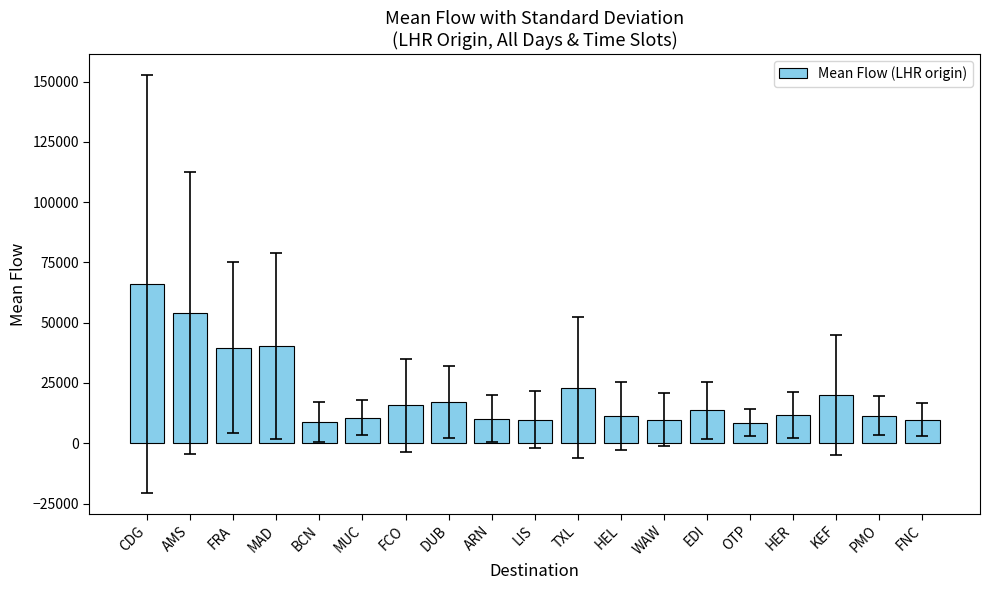

Which category has the highest value across all series?

CDG